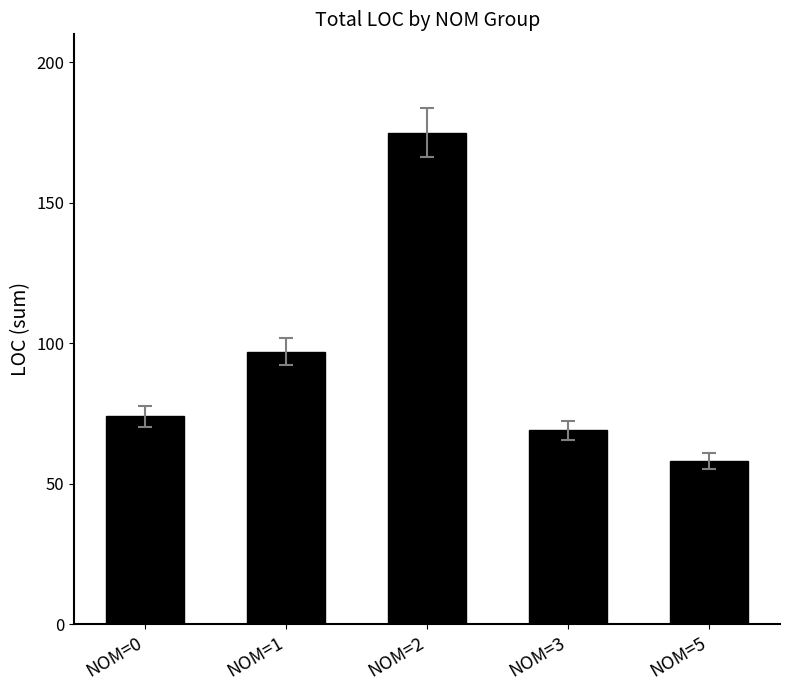

What is the change in value from NOM=2 to NOM=5?

-117